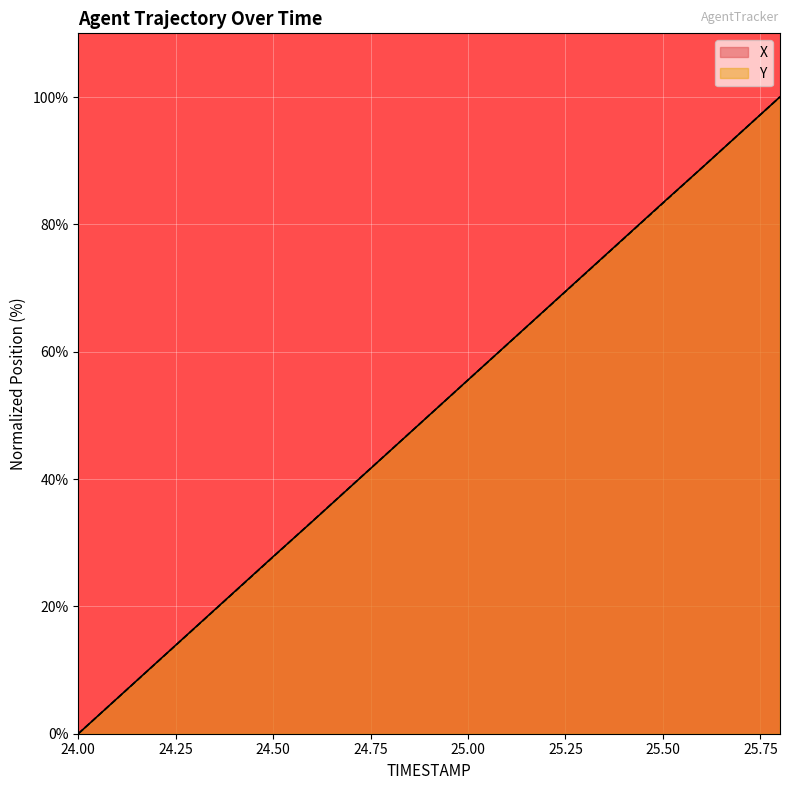

Is it true that X equals 4.8 at 24.50?

False